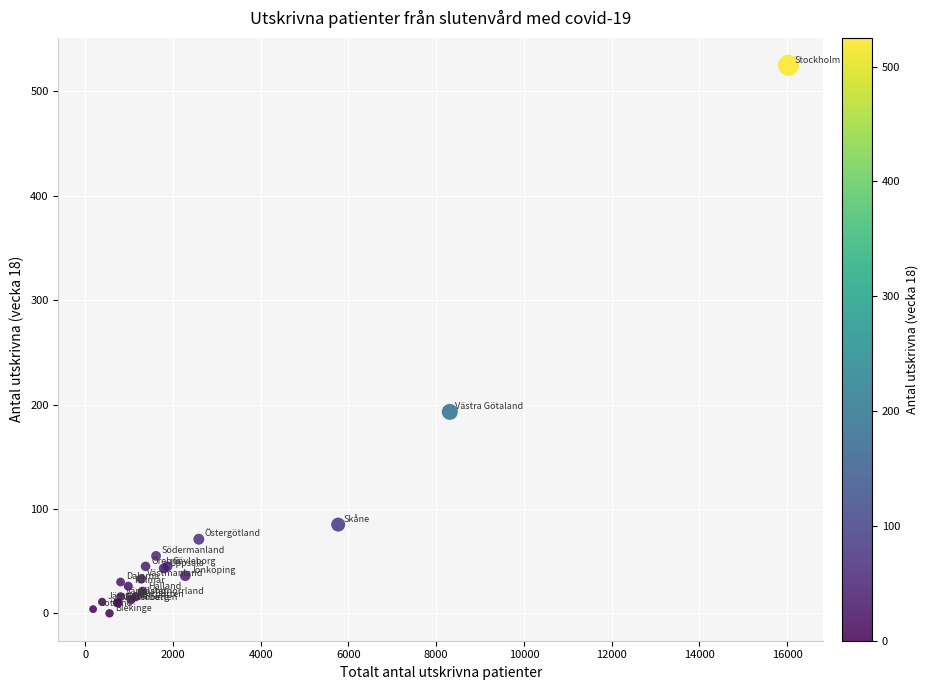

What Y value in the scatter plot is closest to 262?

193